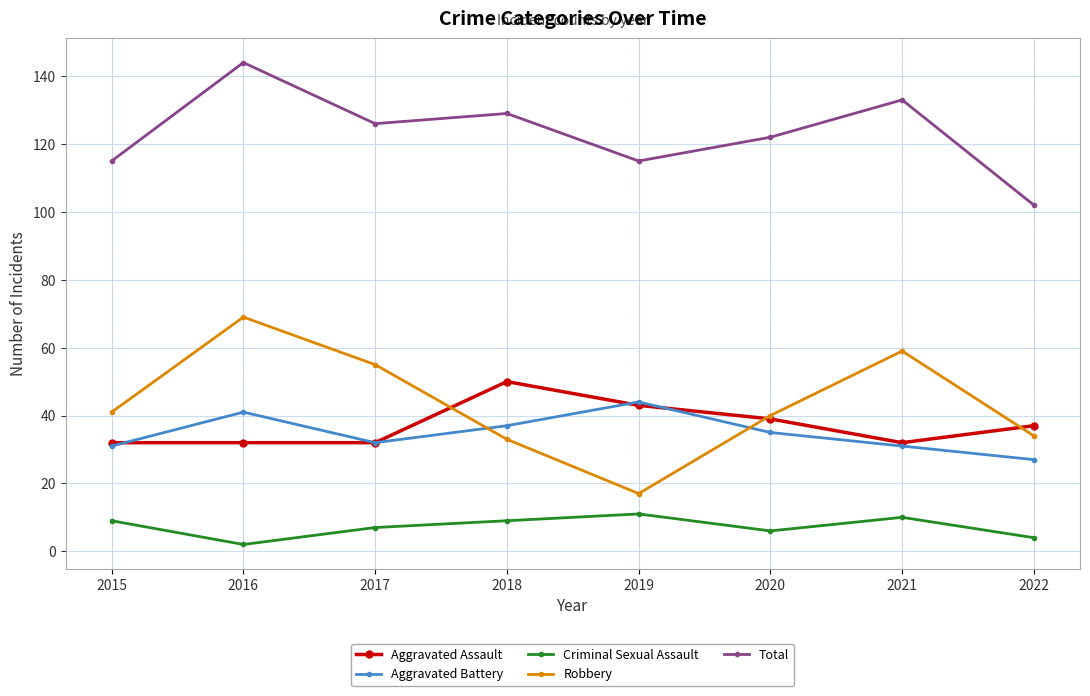

Is the value of Aggravated Battery at 2018 greater than the value of Robbery at 2022?

Yes